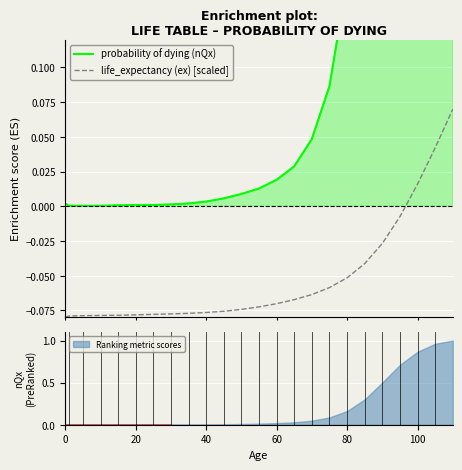

Which series has the largest total across all categories?

probability of dying (nQx)